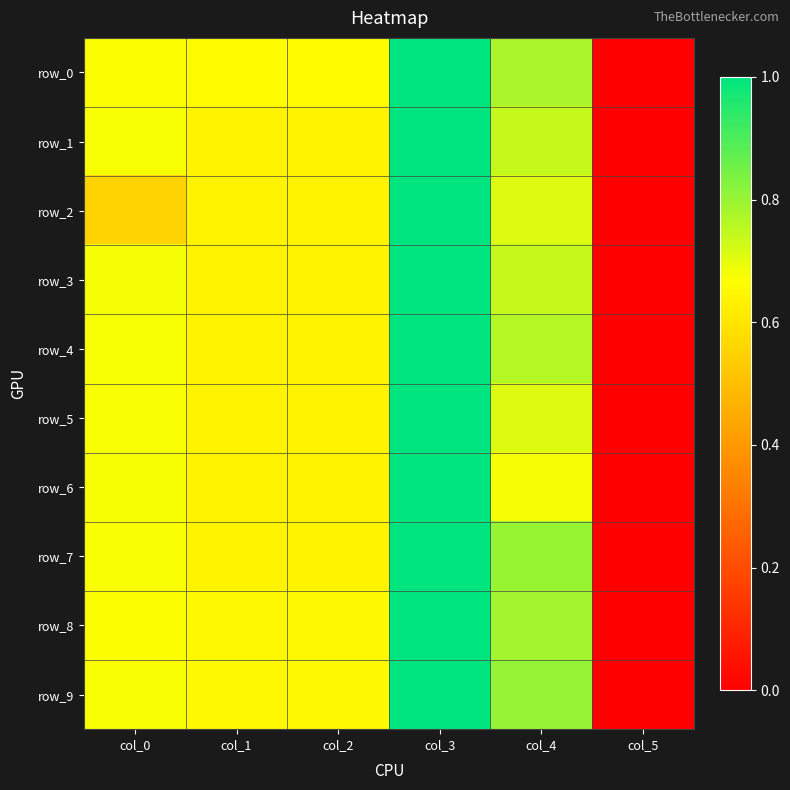

Which category has the highest value in the row_9 series?

col_3